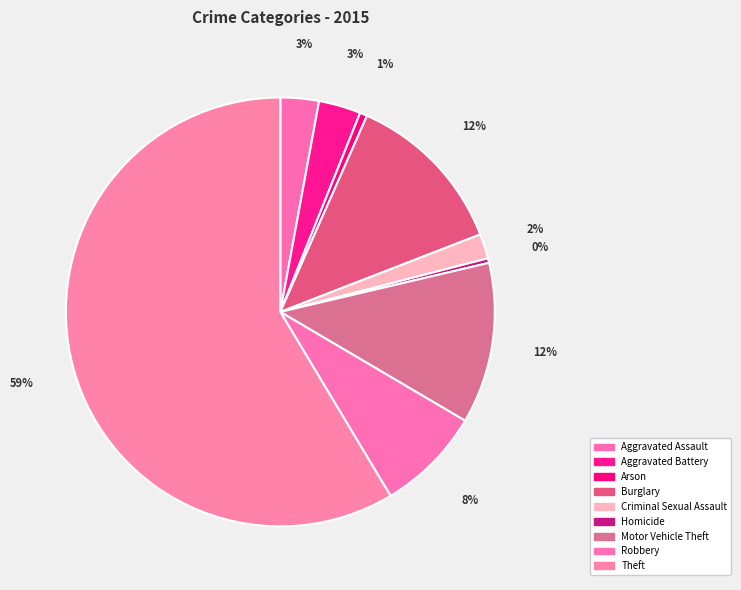

Count the number of slices in the pie.

9